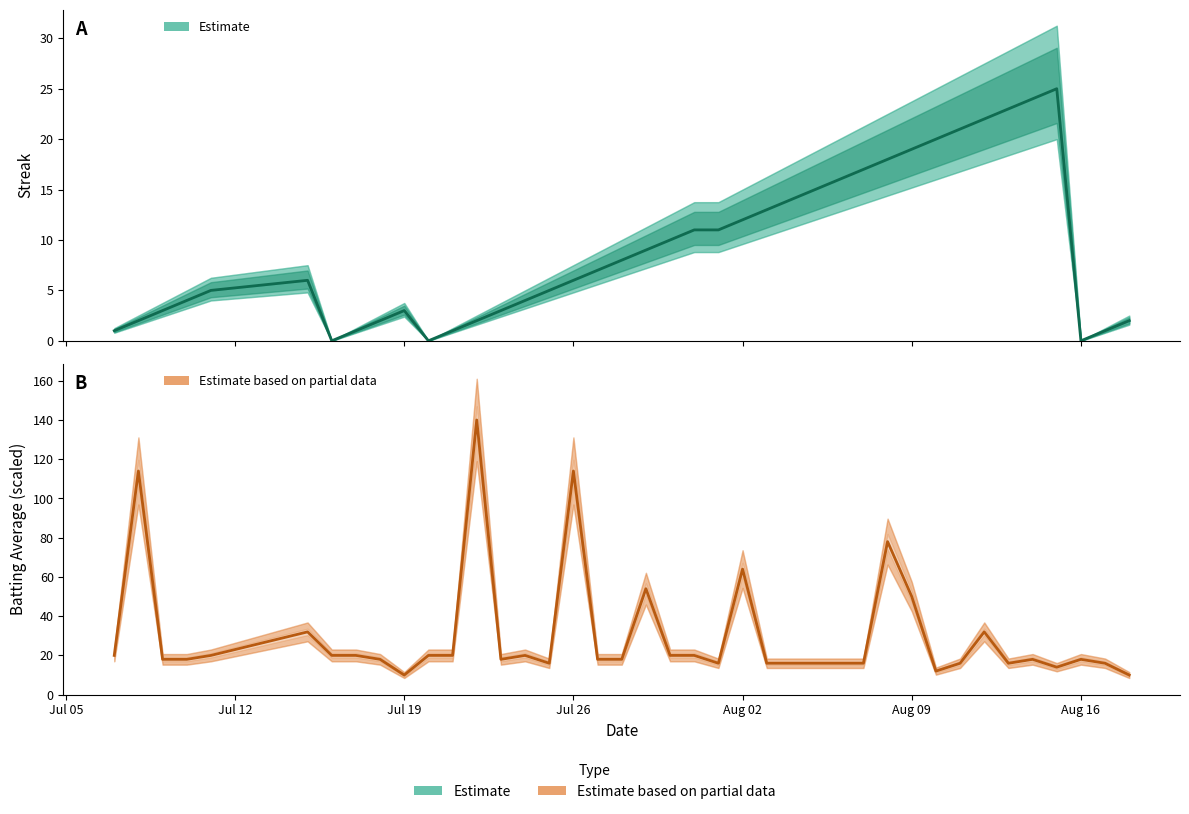

What is the difference between the maximum and second lowest values in the Batting Average (Estimate) series?

130.0